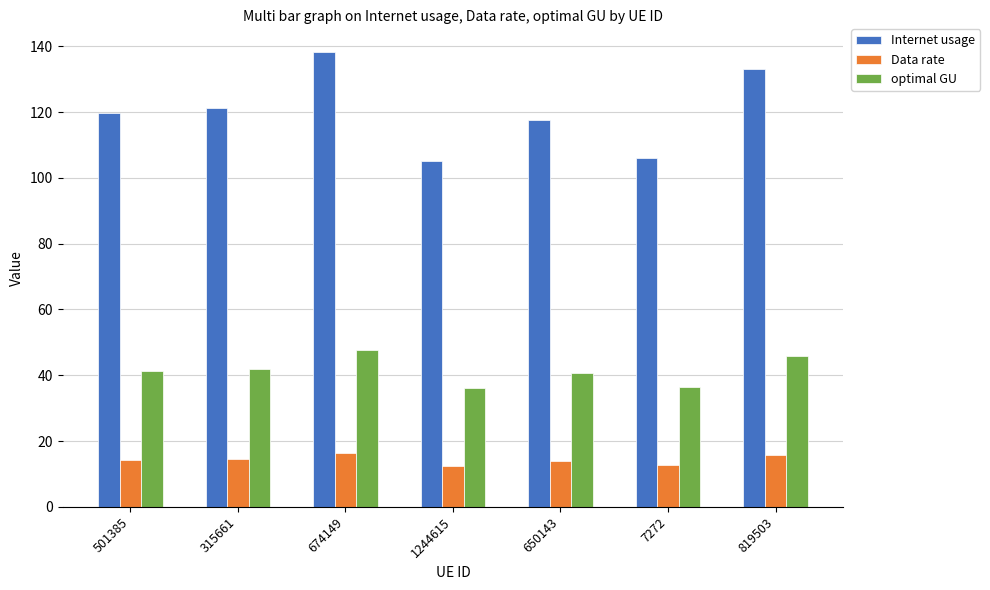

Are the bars horizontal?

No